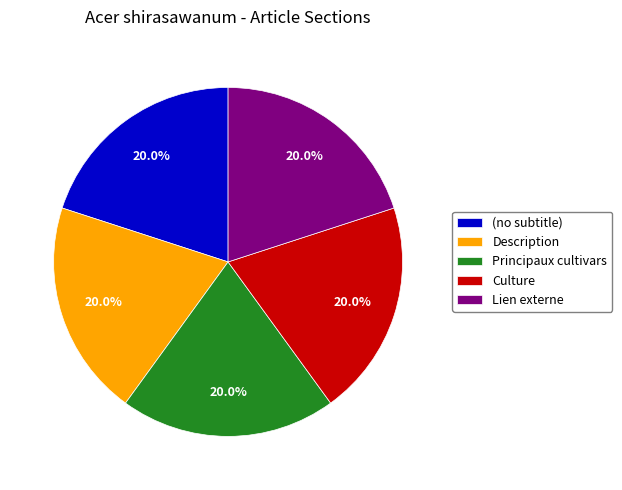

To the nearest percent, what is the average slice percentage?

20%